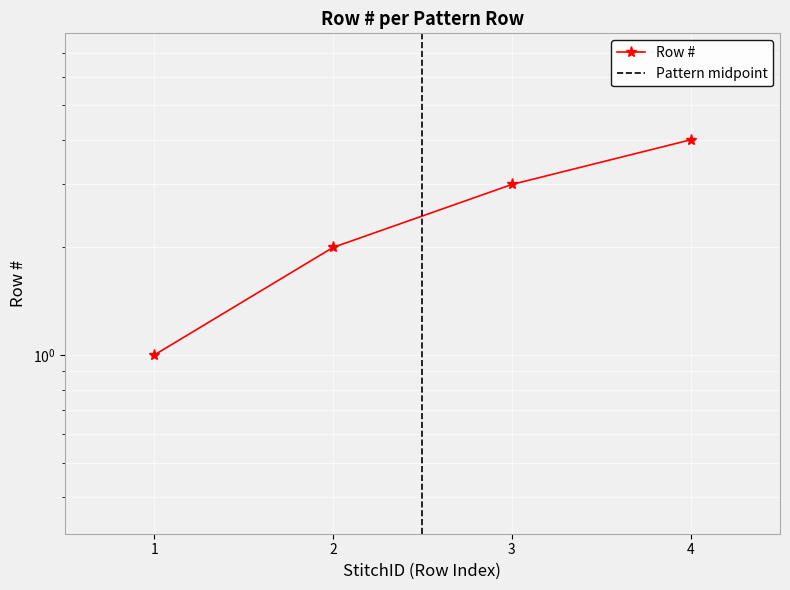

Rank the categories by value from highest to lowest.

4, 3, 2, 1